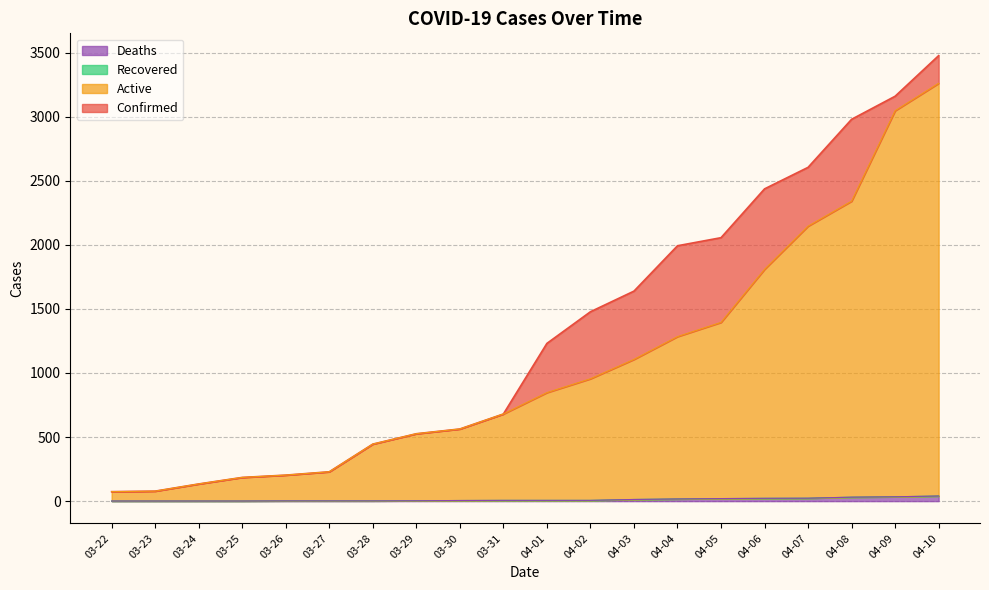

At how many categories does at least one series exceed 516?

13